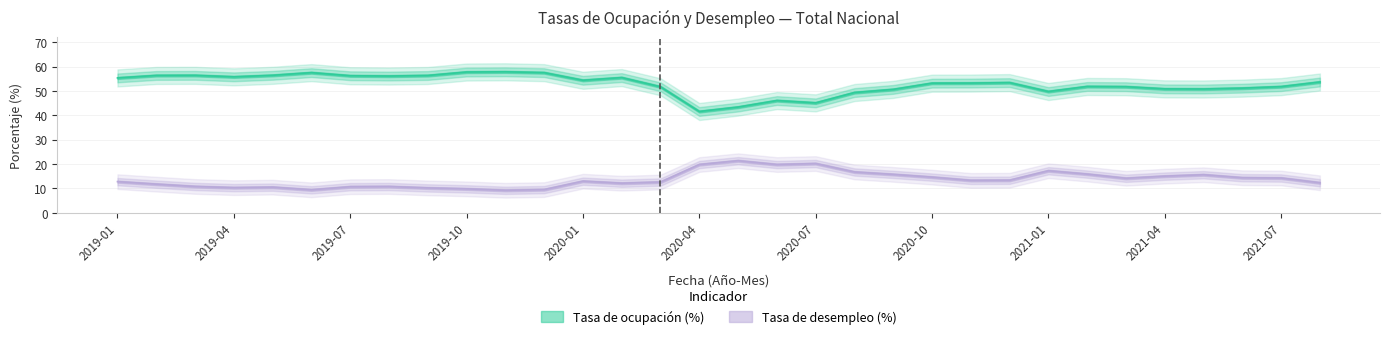

Is this an area chart (filled region under the line)?

No